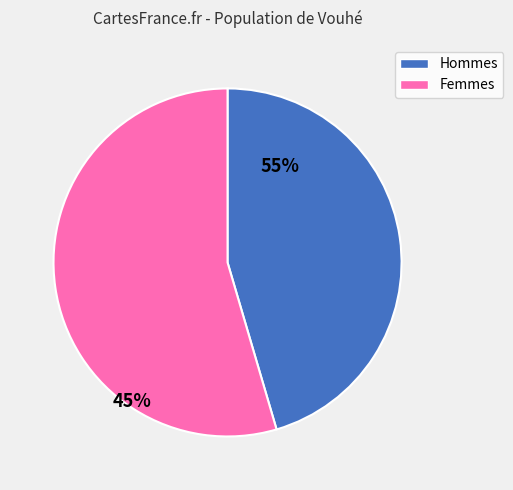

Does any single category account for the majority?

Yes